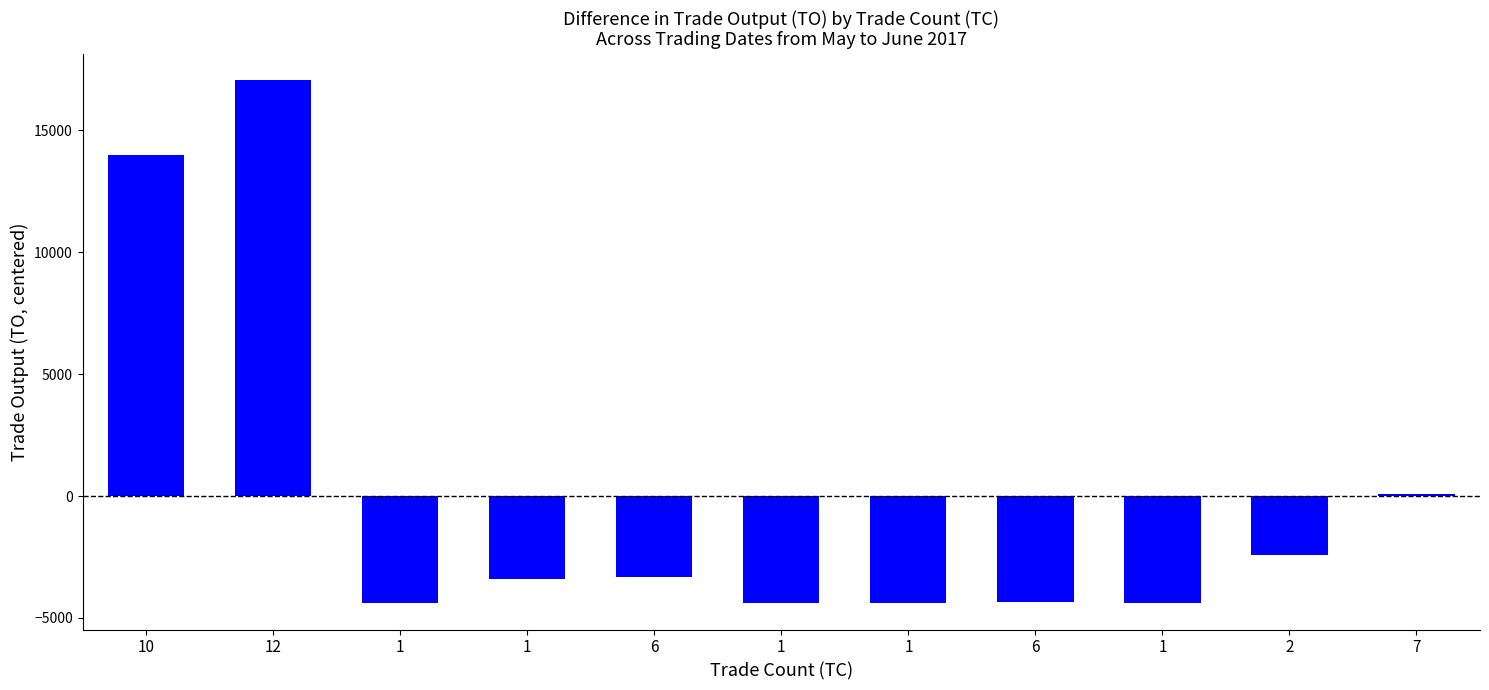

Is it true that the value at 2 is -2421.8?

True